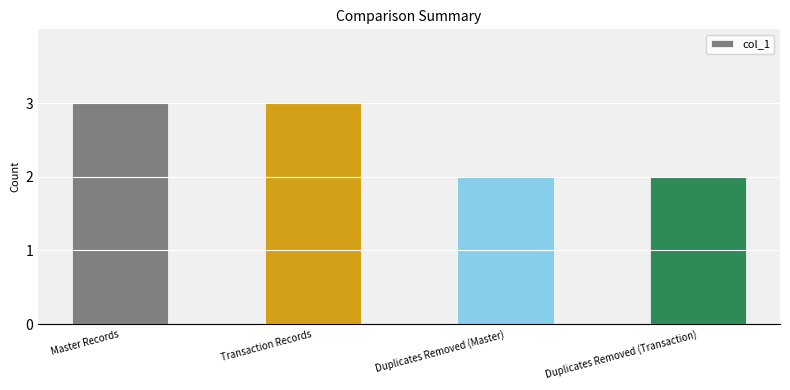

What is the greatest value displayed?

3